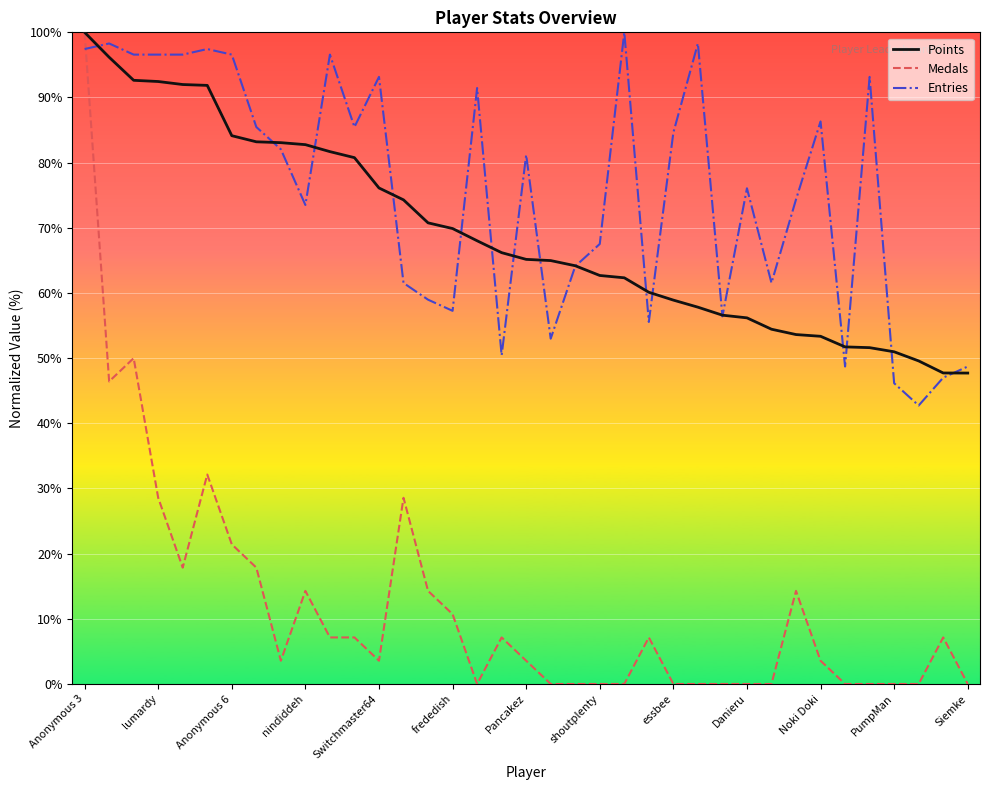

True or false: Entries and Medals cross at least once.

True